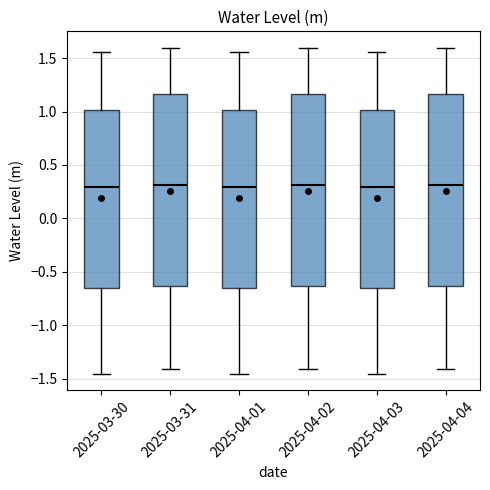

Reading left to right, transcribe this box plot: for each box, give where its median line is, the range the box spans, and where its two whiskers end, as read against the y-axis. The values are not printed on the chart, so give them approximately, as read against the axis.

2025-03-30: median 0.30, box -0.65 to 1.00, whiskers -1.45 to 1.55
2025-03-31: median 0.30, box -0.65 to 1.15, whiskers -1.40 to 1.60
2025-04-01: median 0.30, box -0.65 to 1.00, whiskers -1.45 to 1.55
2025-04-02: median 0.30, box -0.65 to 1.15, whiskers -1.40 to 1.60
2025-04-03: median 0.30, box -0.65 to 1.00, whiskers -1.45 to 1.55
2025-04-04: median 0.30, box -0.65 to 1.15, whiskers -1.40 to 1.60